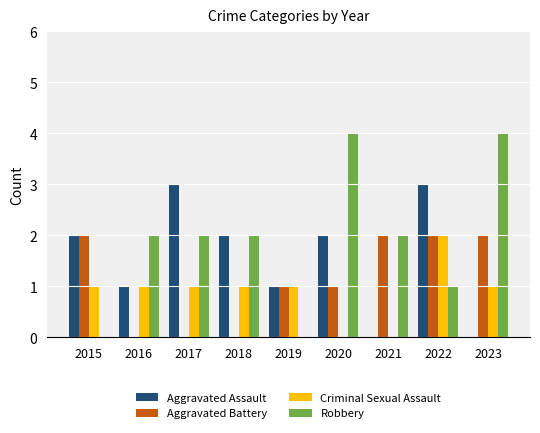

The value of Aggravated Assault at 2017 is 5. True or false?

False